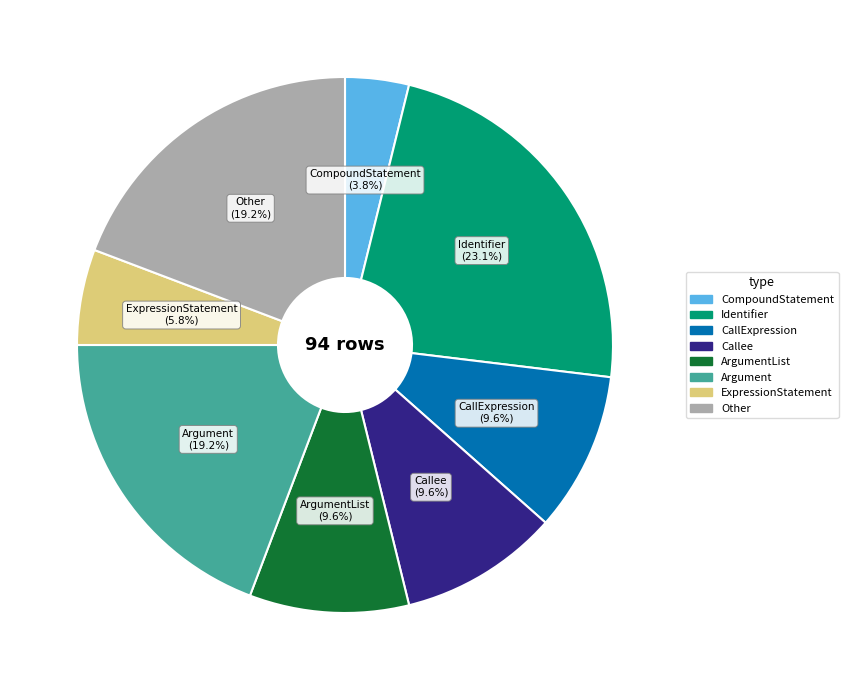

Does any single category account for the majority?

No